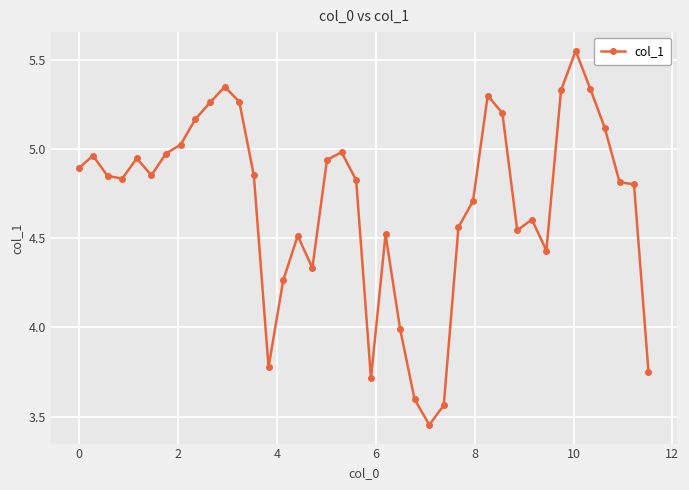

What is the difference between the maximum and minimum values?

2.1